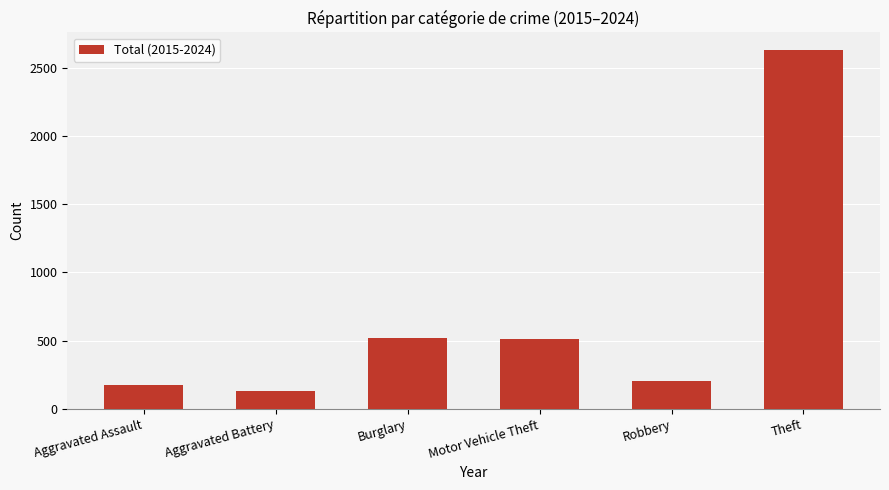

The value at Theft is 1516. True or false?

False